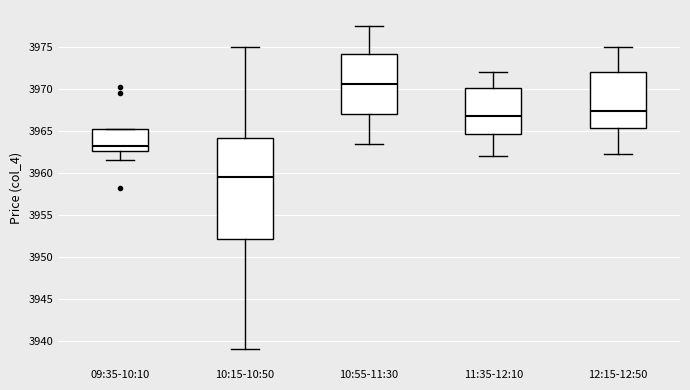

Which box is the tallest, from its lower edge to its upper edge?

10:15-10:50